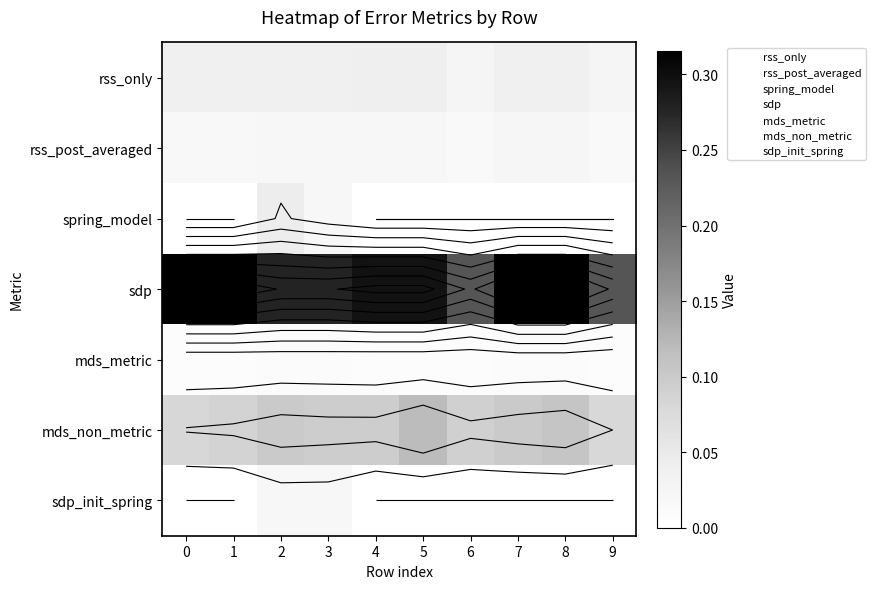

Rank the series by their maximum value, from lowest to highest.

row_4, row_6, row_1, row_0, row_2, row_5, row_3